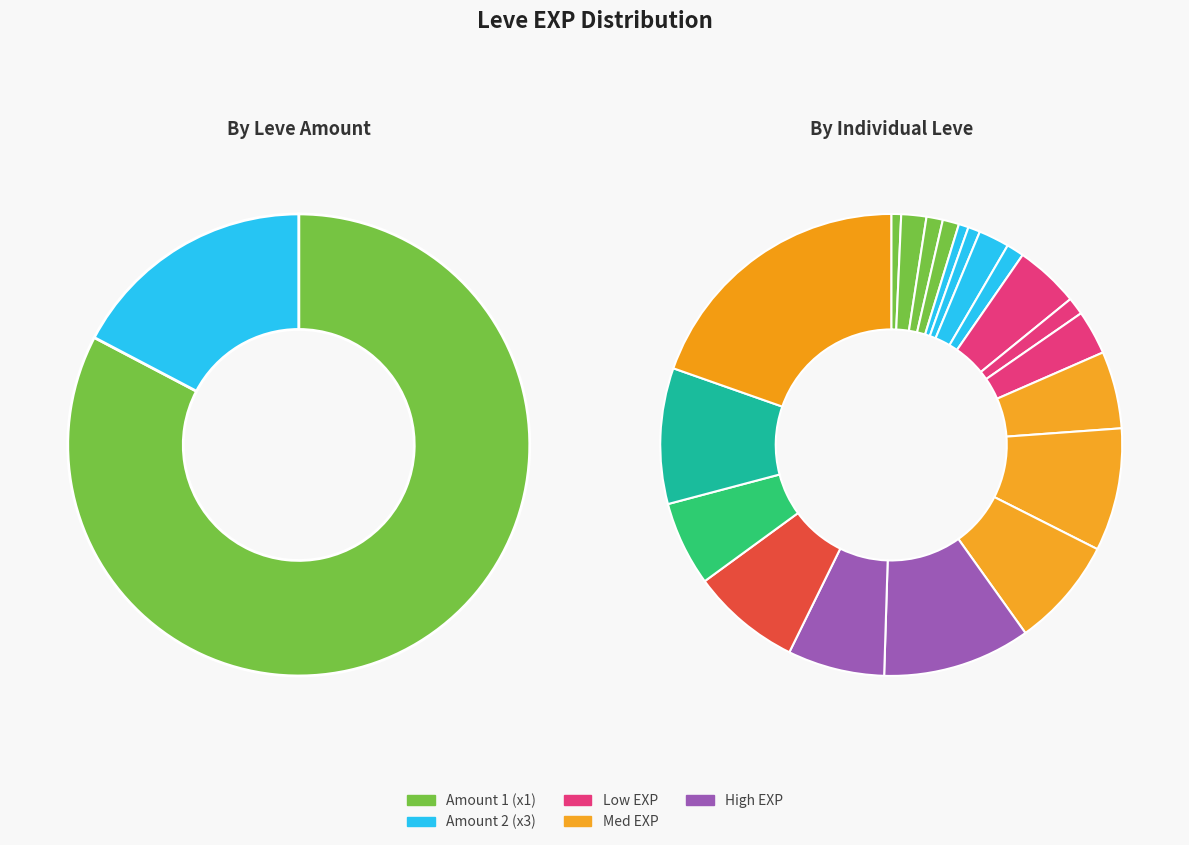

Which category has the biggest portion of the pie?

1